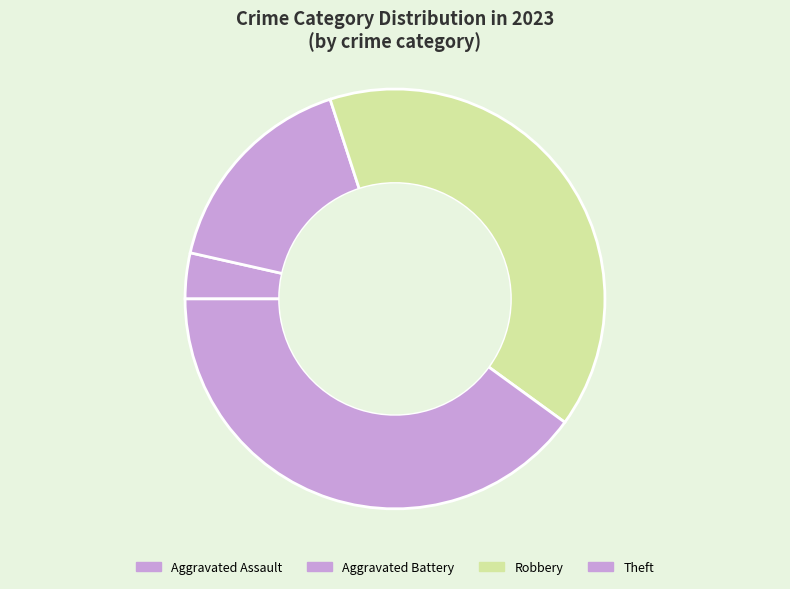

Count the number of slices in the pie.

4